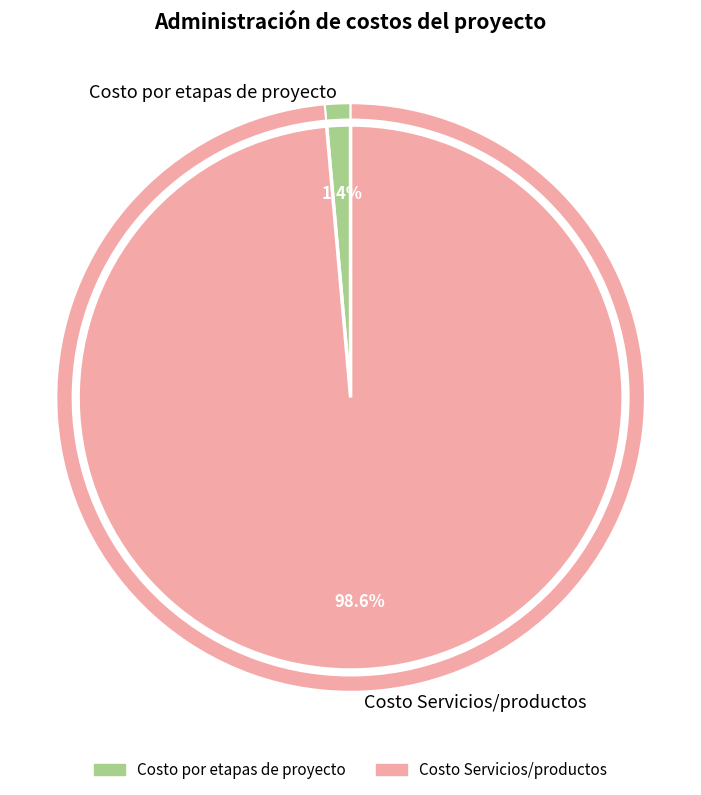

Do Costo Servicios/productos and Costo por etapas de proyecto together represent more than half of the pie?

Yes